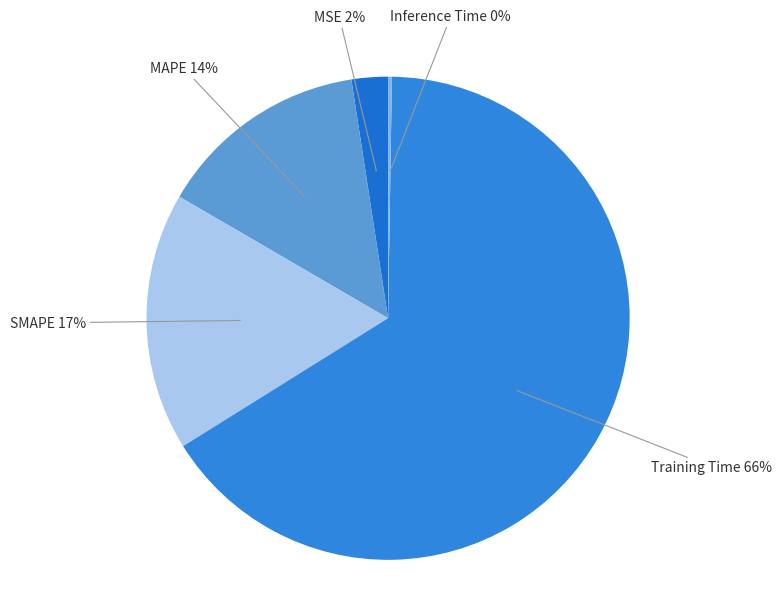

To the nearest percent, what is the average slice percentage?

20%